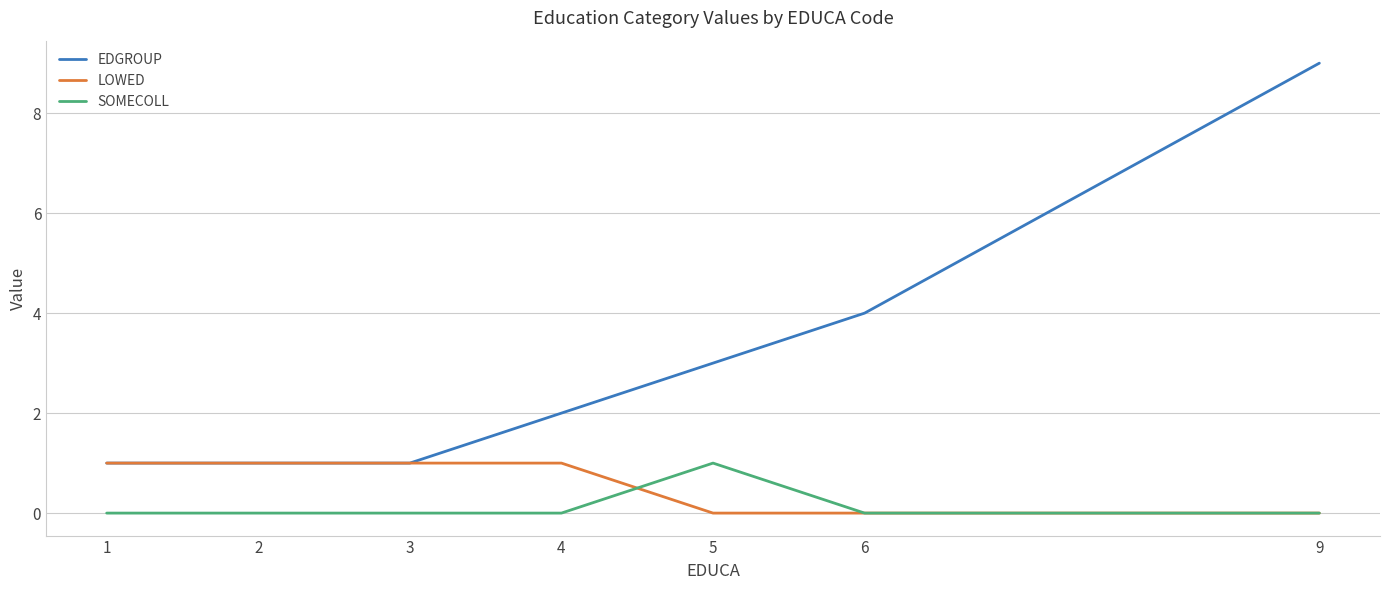

Rank the series at 5 from lowest to highest value.

LOWED, SOMECOLL, EDGROUP